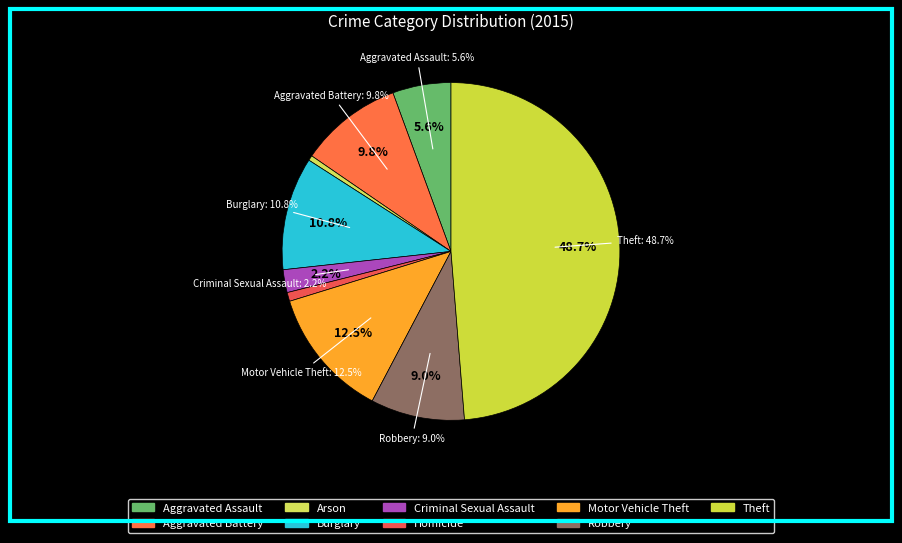

True or false: Aggravated Battery accounts for 1% of the total.

False